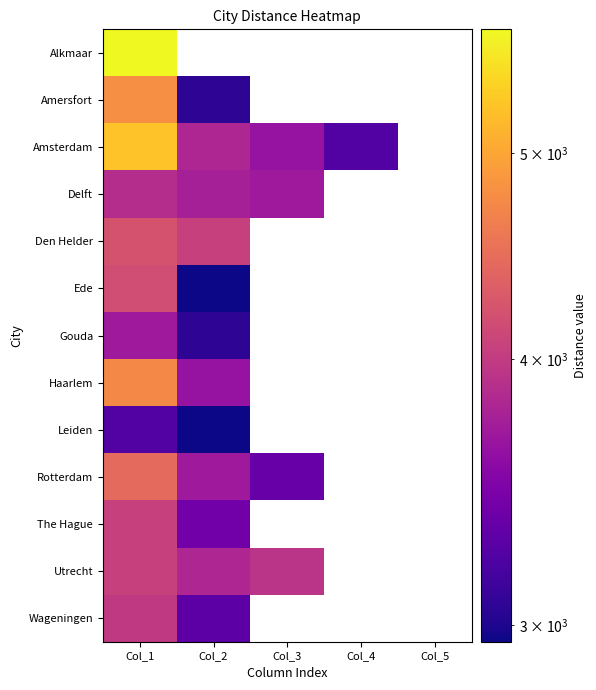

Which category has the lowest value in the Den Helder series?

Col_2